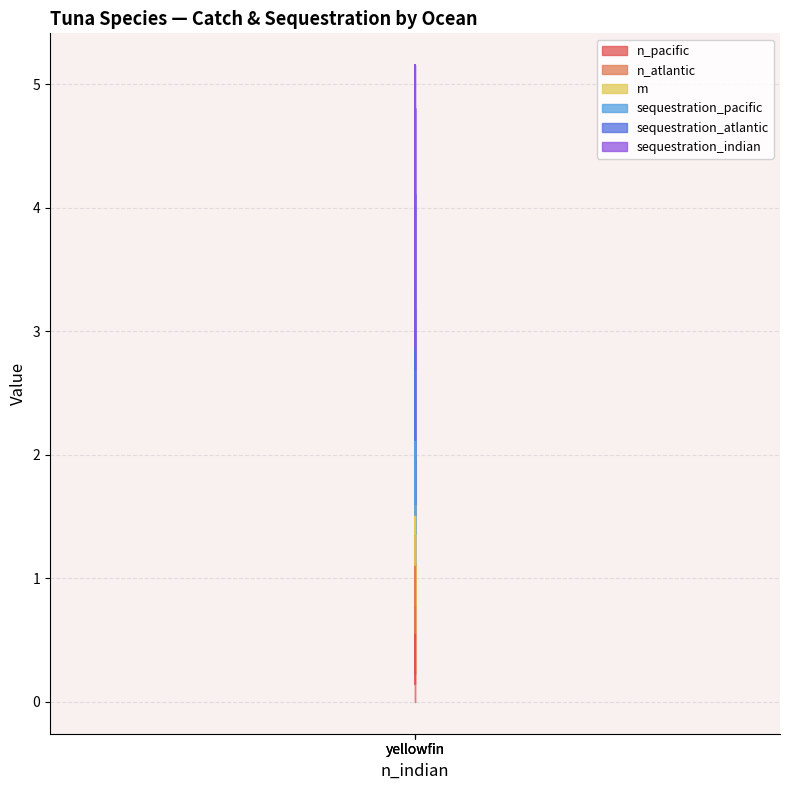

The value of sequestration_indian at yellowfin is 1.4. True or false?

True